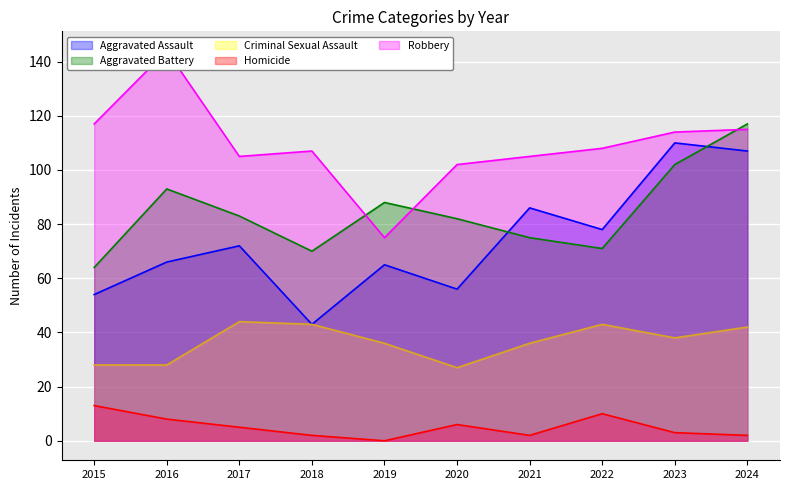

What is the average value of the Homicide series?

5